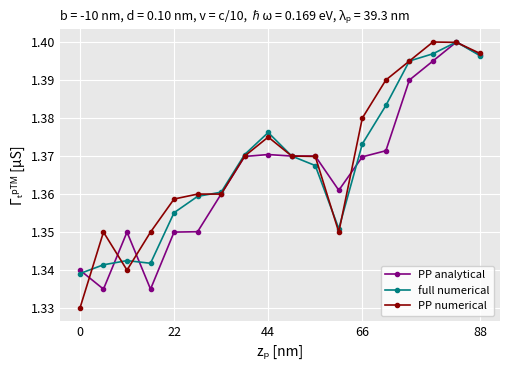

Does the chart display data point markers on the line(s)?

Yes